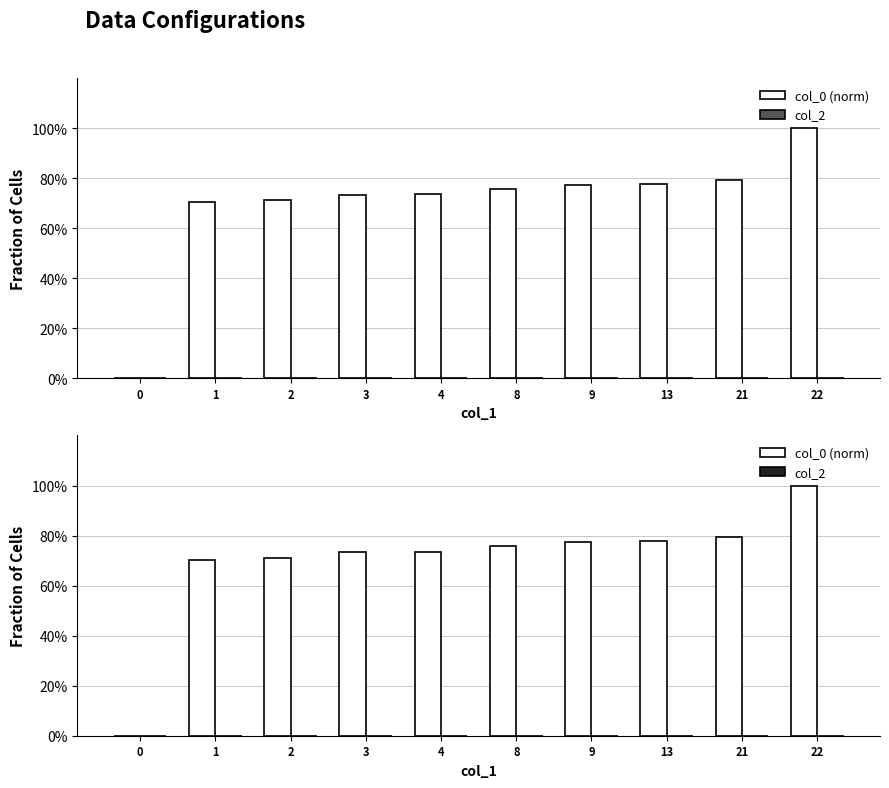

Which has a higher value, 21 or 22?

22